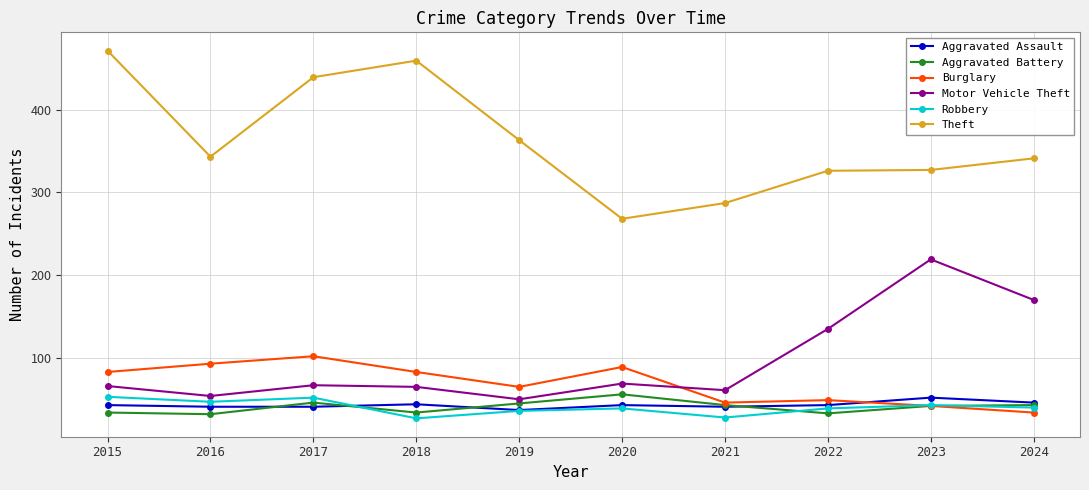

What is the greatest value displayed?

471